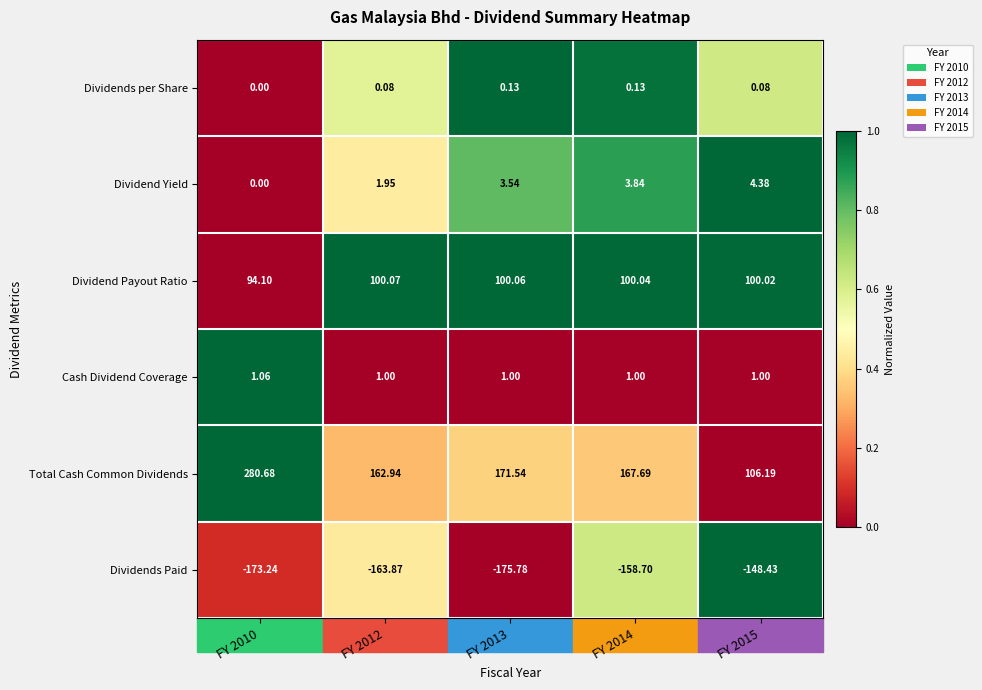

Which series has the largest total across all categories?

Total Cash Common Dividends